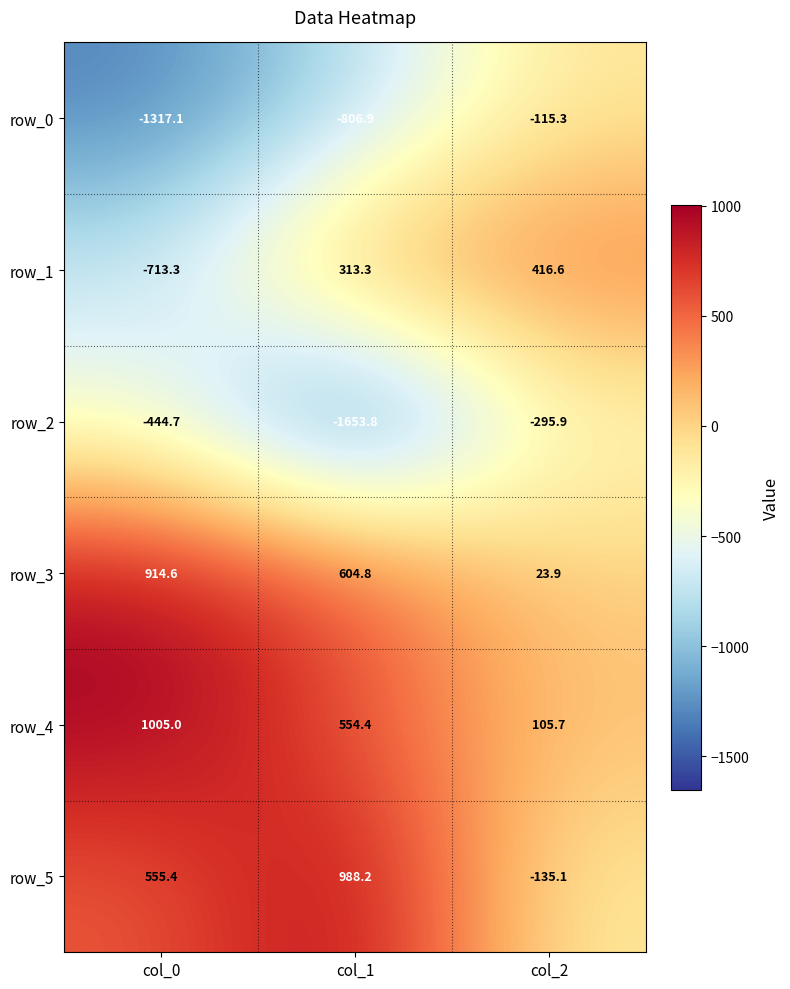

Which category has the highest value in the row_1 series?

col_2